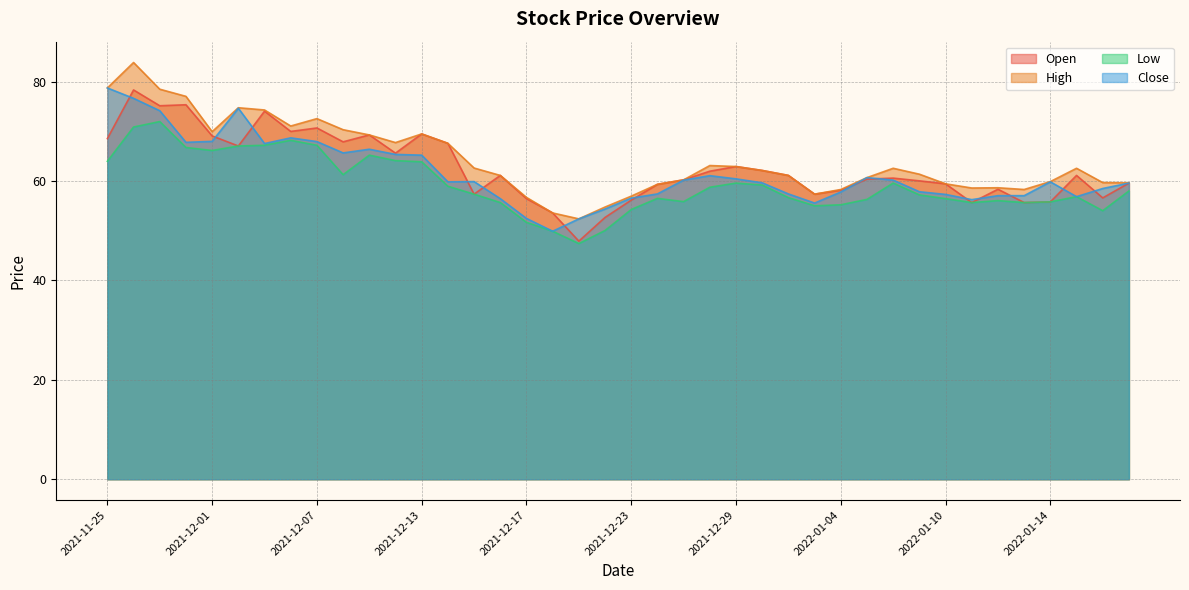

What is the average value of the Close series?

61.5